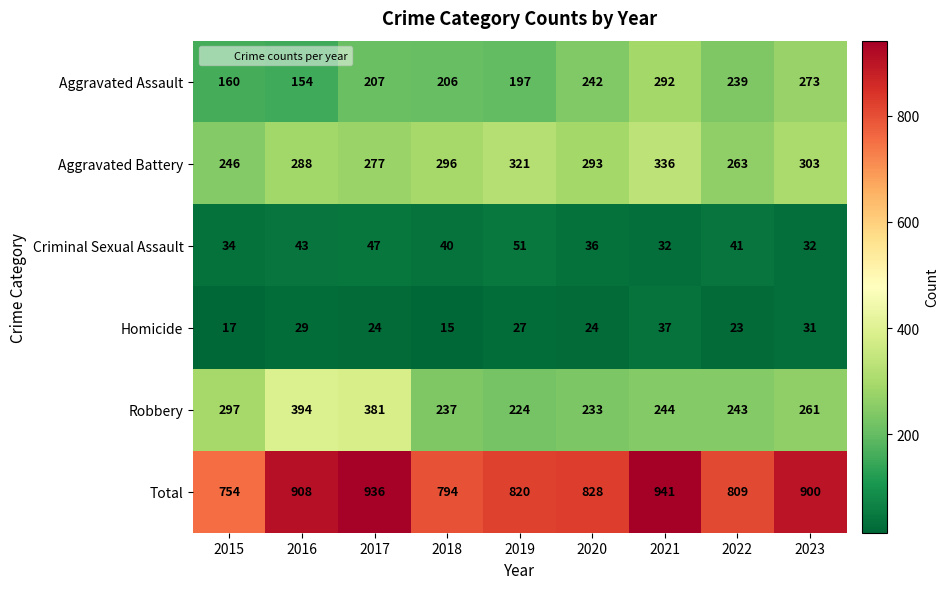

What is the difference between the highest and lowest values at 2017?

912